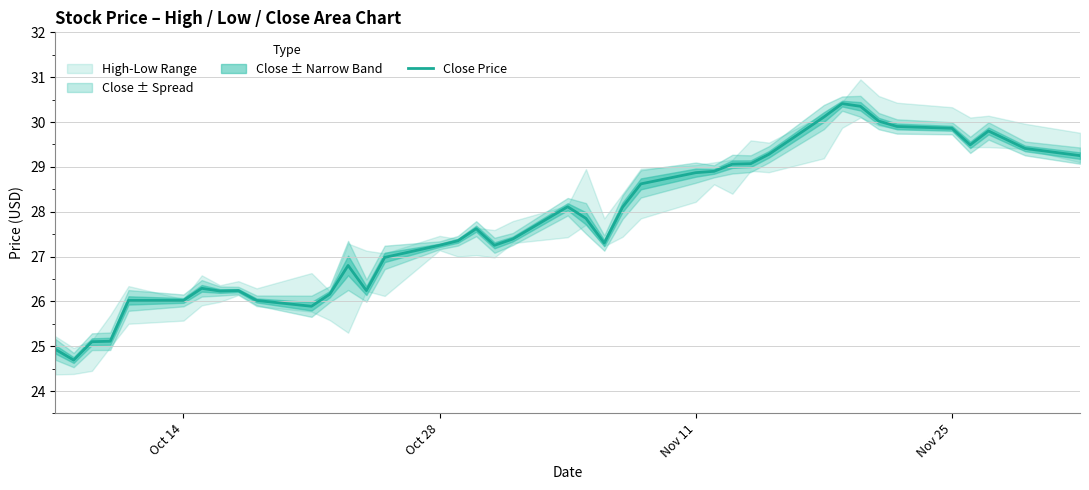

What is the highest value of the Close Price series?

30.4